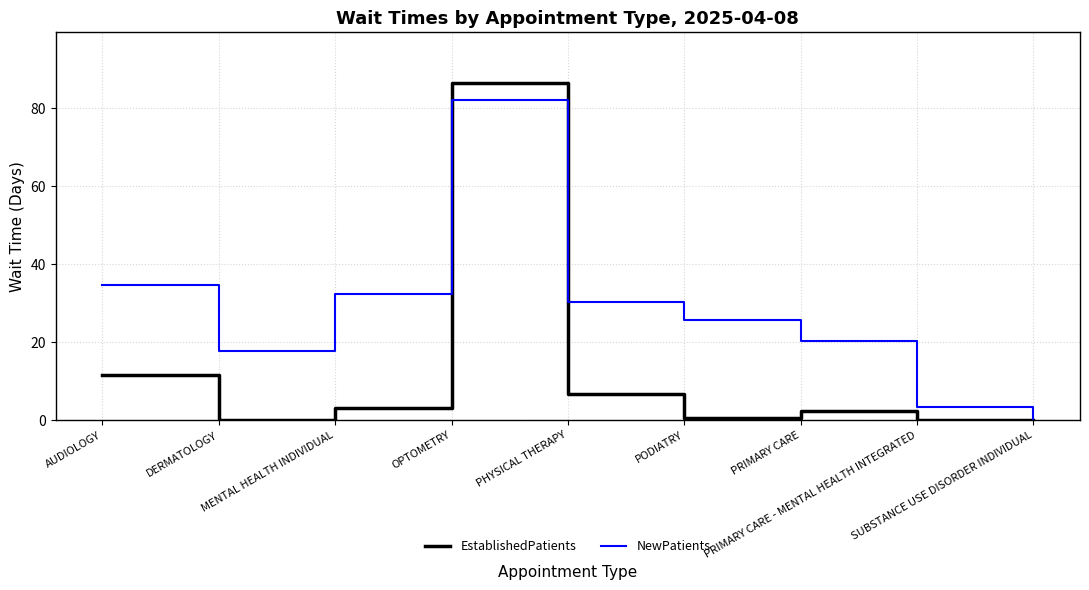

How many values in the EstablishedPatients series exceed 2?

5